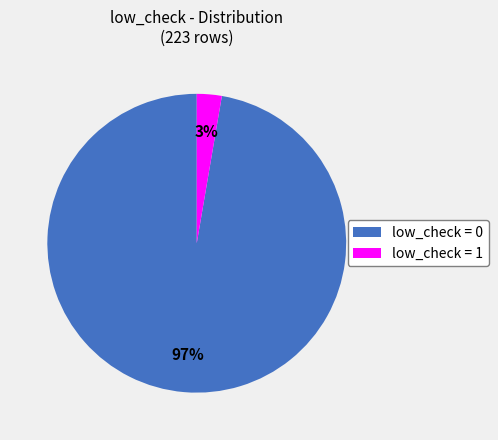

Between low_check = 1 and low_check = 0, which is larger?

low_check = 0